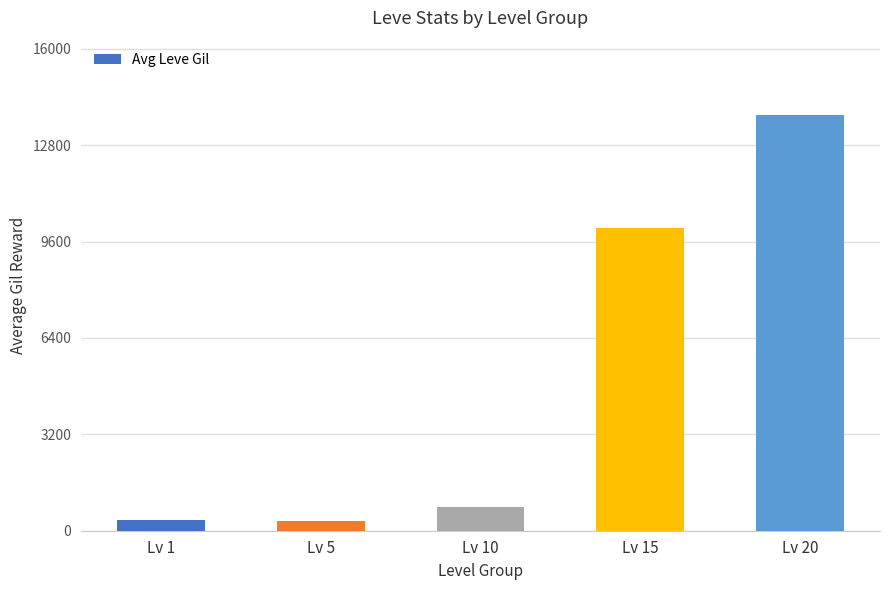

What is the minimum value shown in the chart?

330.0